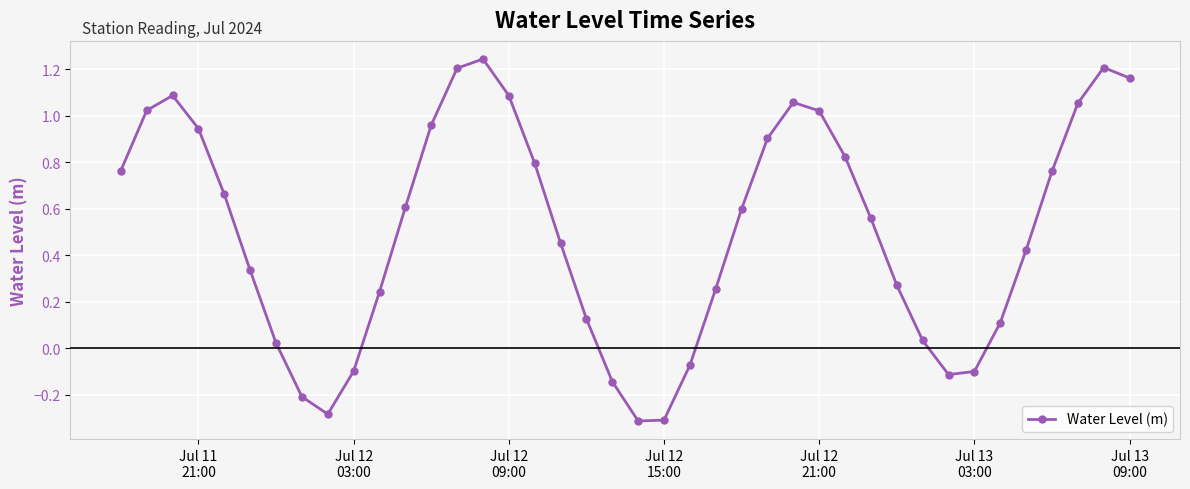

What is the minimum value shown in the chart?

-0.3